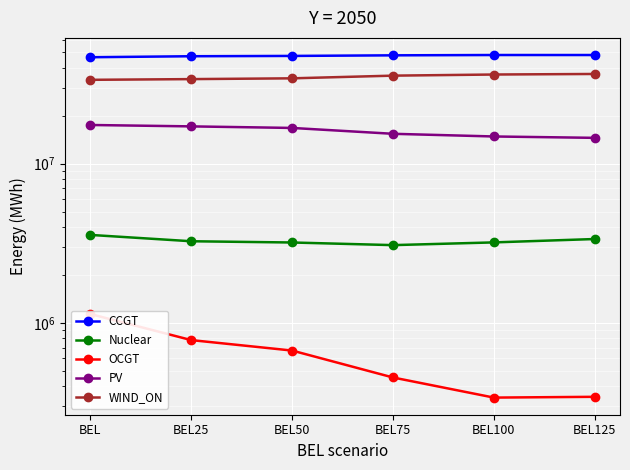

What is the minimum value shown in the chart?

339915.6